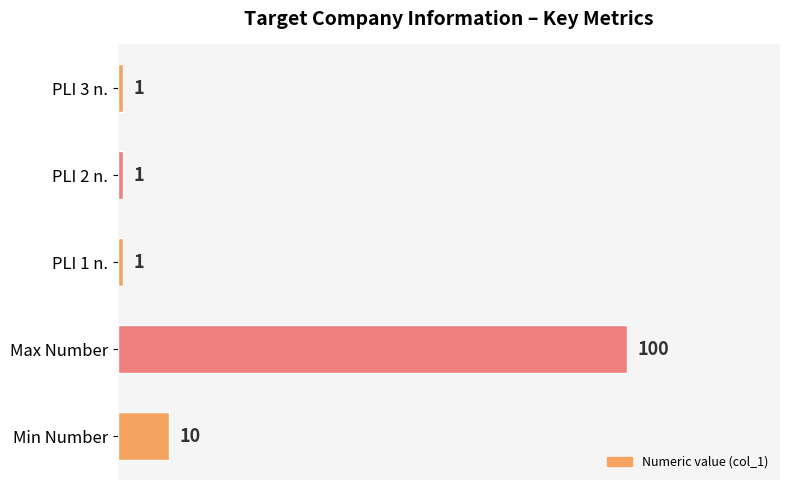

True or false: the data shows 1 at PLI 2 n..

True